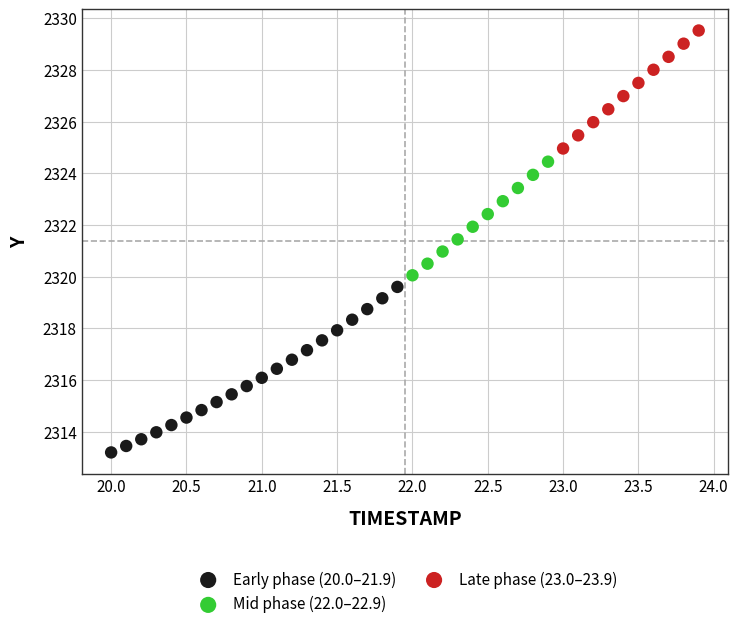

Which series has the widest spread of Y values?

Early phase (20.0–21.9)